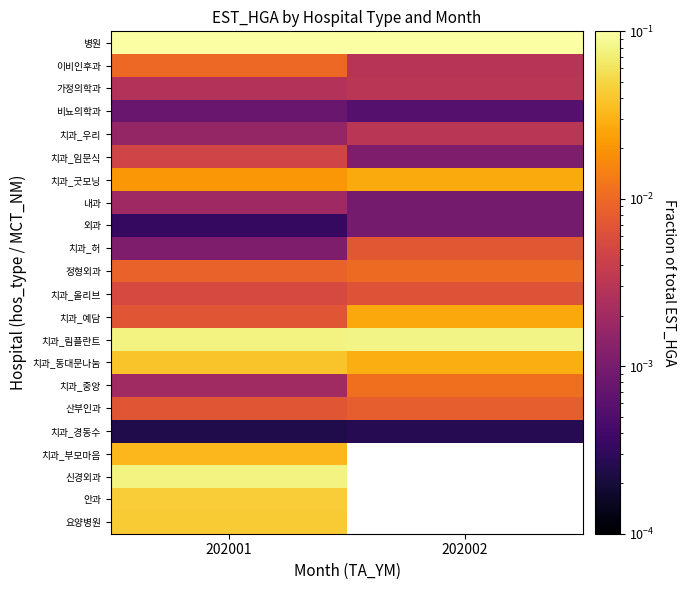

How many series are shown in this chart?

22